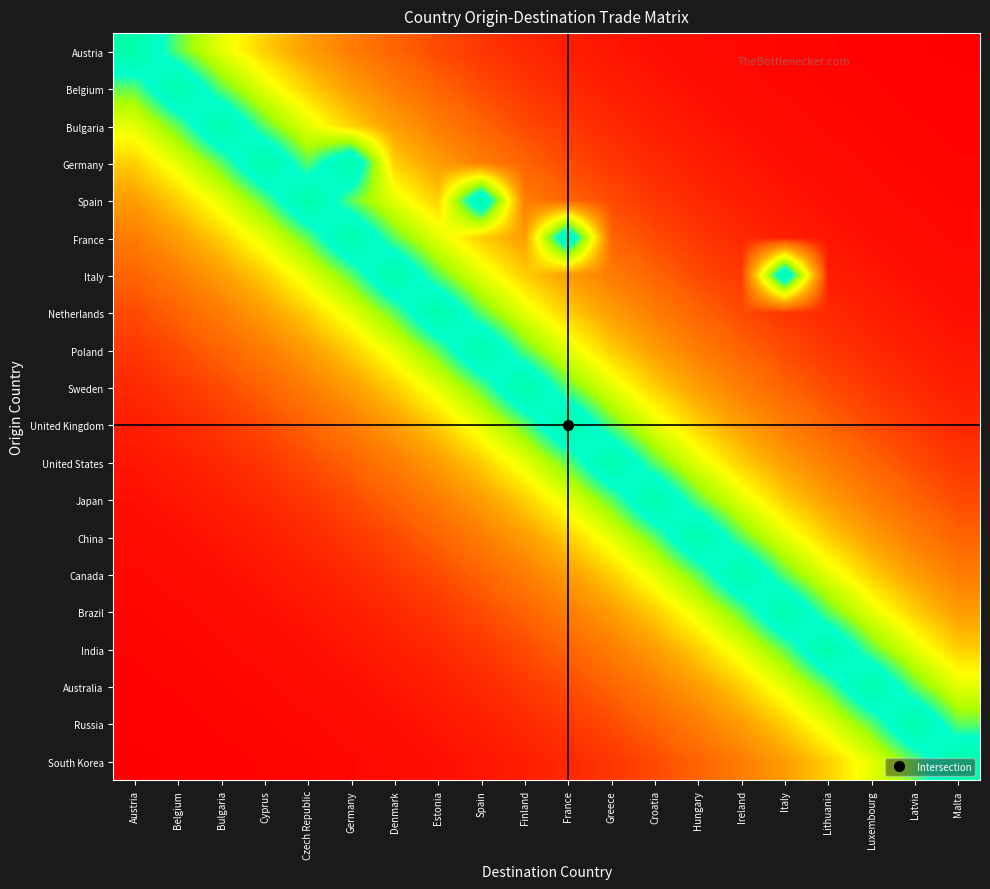

At Spain, list the series in order from largest to smallest.

Spain, Poland, Netherlands, Sweden, Italy, United Kingdom, France, United States, Japan, Germany, China, Bulgaria, Canada, Belgium, Brazil, Austria, India, Australia, Russia, South Korea